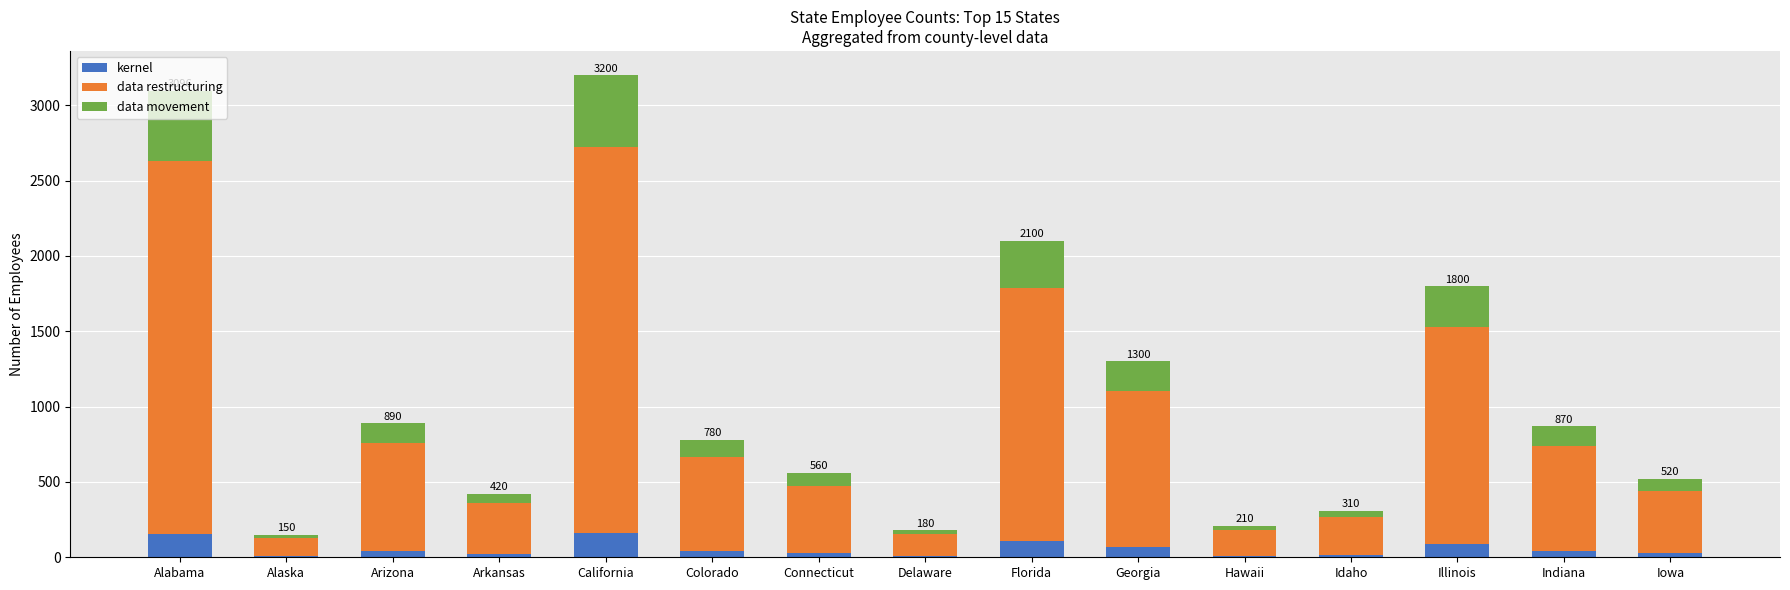

The value of kernel at Indiana is 43. True or false?

True